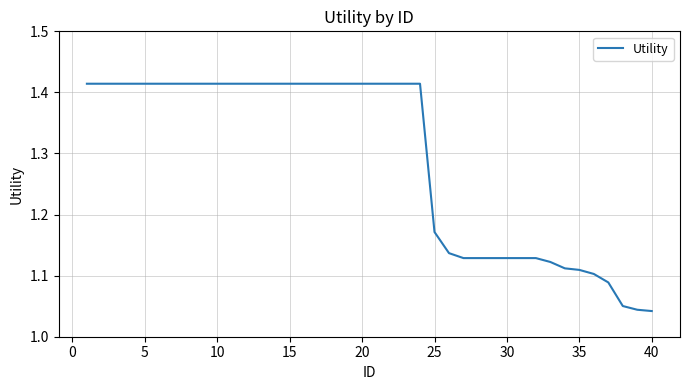

What is the value of the 28th point from the left?

1.1